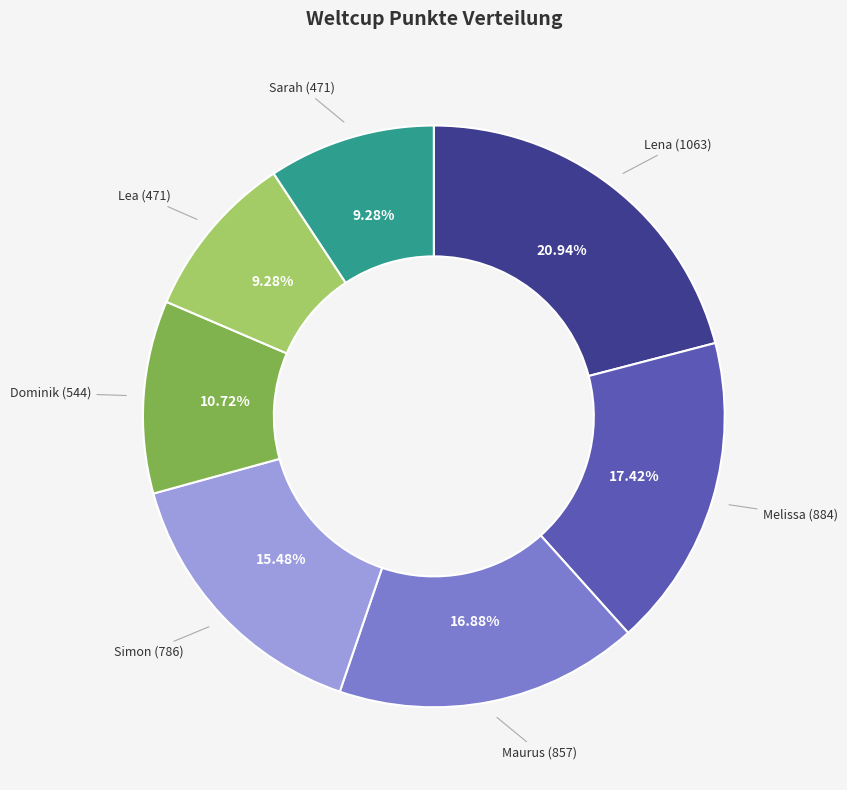

Which has a higher value, Maurus or Dominik?

Maurus